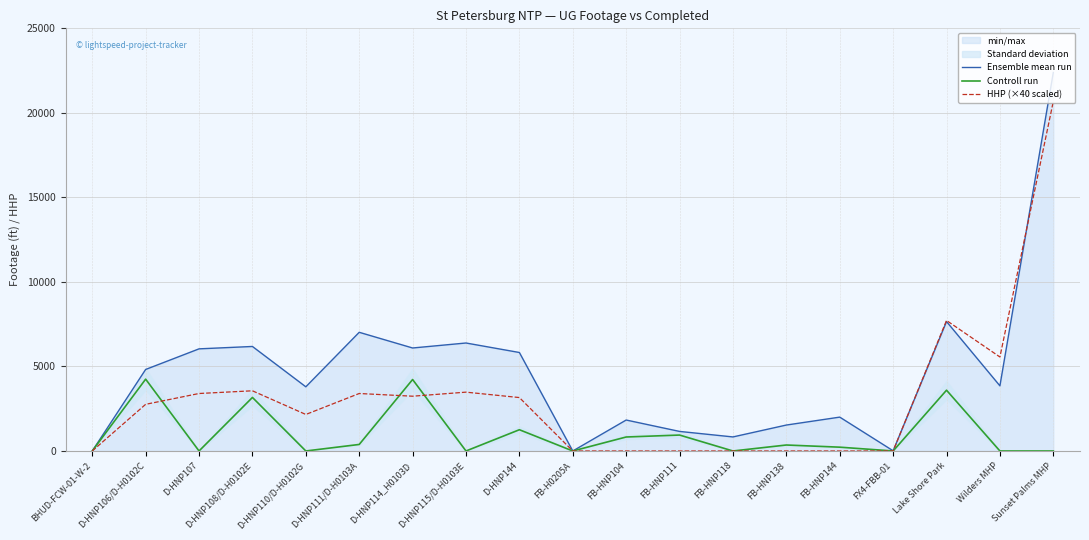

How many values in the Controll run series are below 225?

9